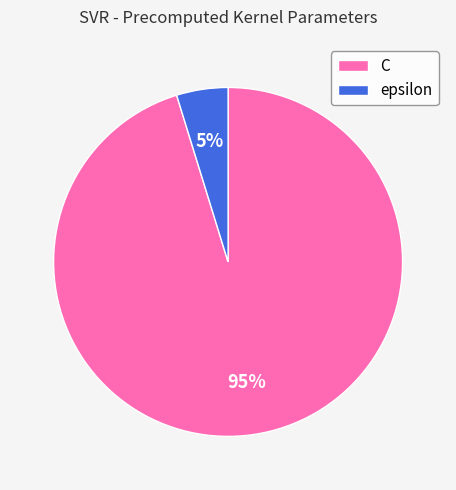

What is the largest slice in the pie chart?

C